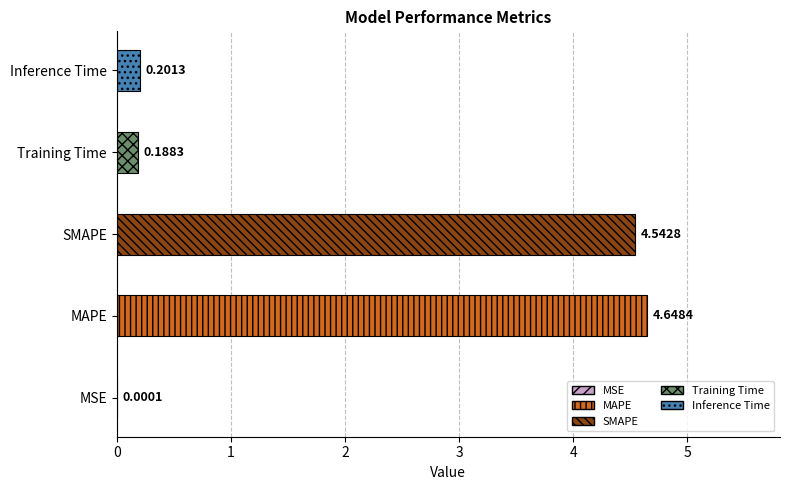

What is the sum of all values?

9.6